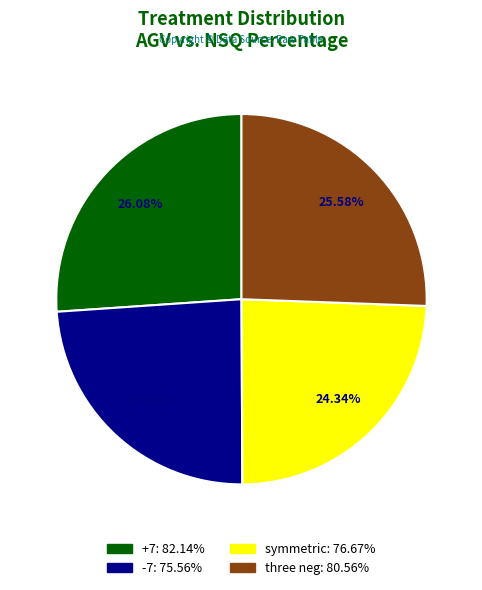

What is the ratio of the value at -7 to the value at symmetric?

1.0